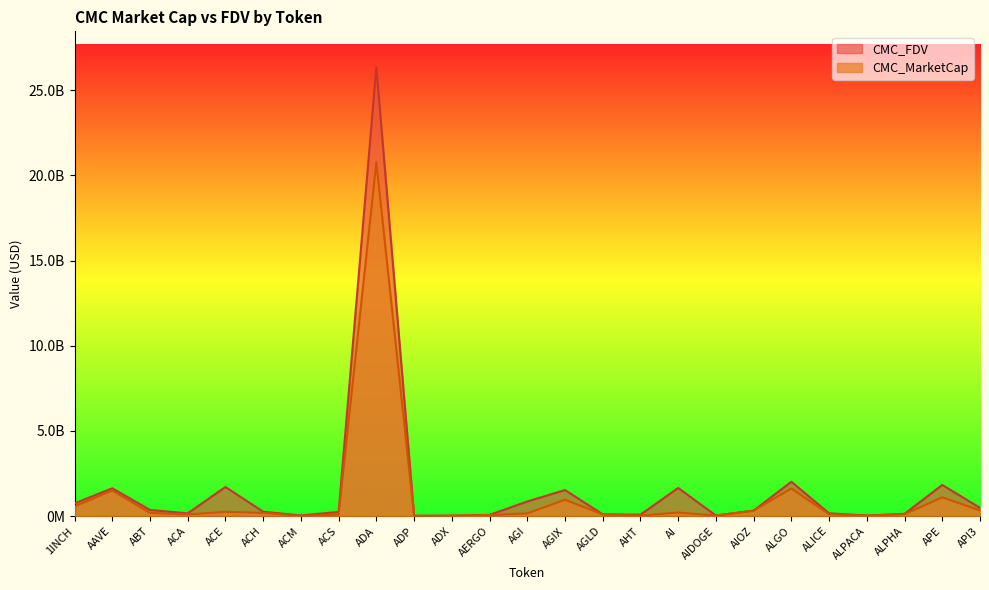

Where is the first local minimum for CMC_FDV?

ACA